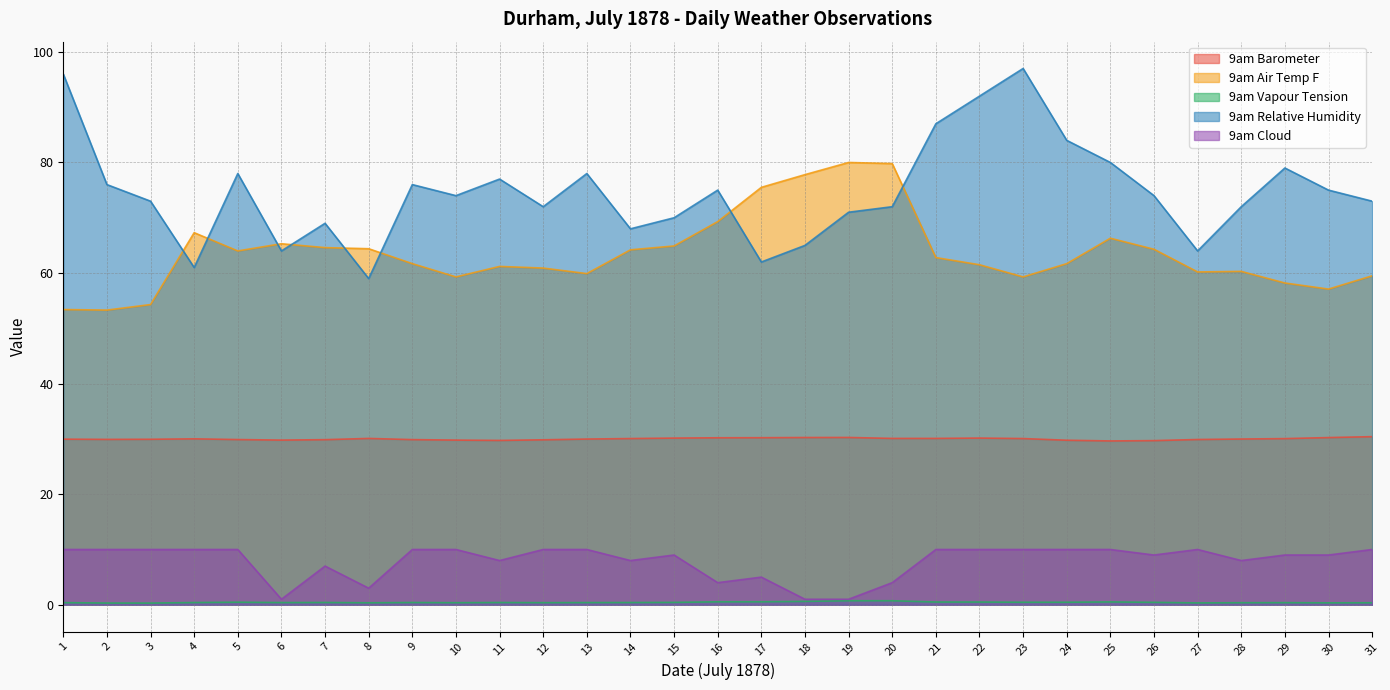

List the series in order of their peak value, lowest first.

9am Vapour Tension, 9am Cloud, 9am Barometer, 9am Air Temp F, 9am Relative Humidity